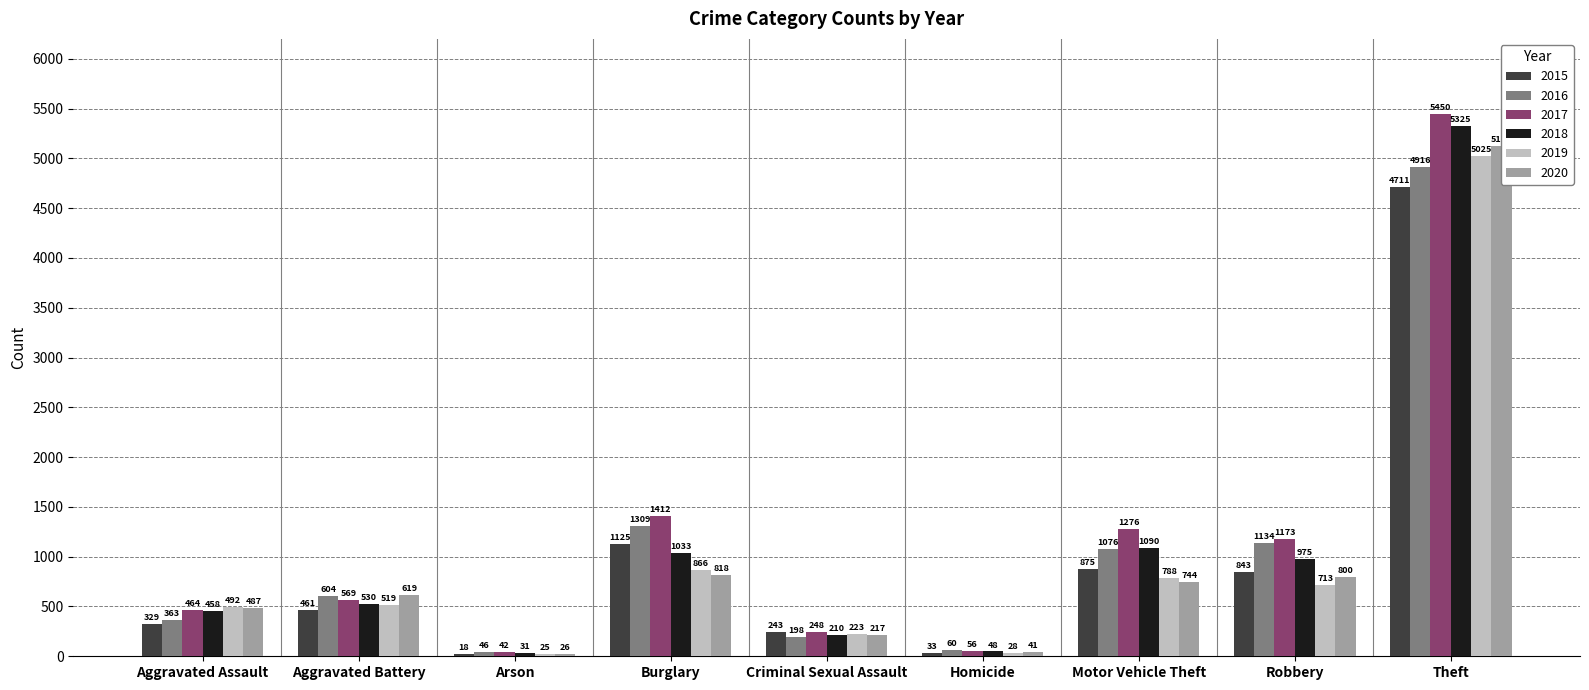

List the labels in order of 2018 value, smallest first.

Arson, Homicide, Criminal Sexual Assault, Aggravated Assault, Aggravated Battery, Robbery, Burglary, Motor Vehicle Theft, Theft